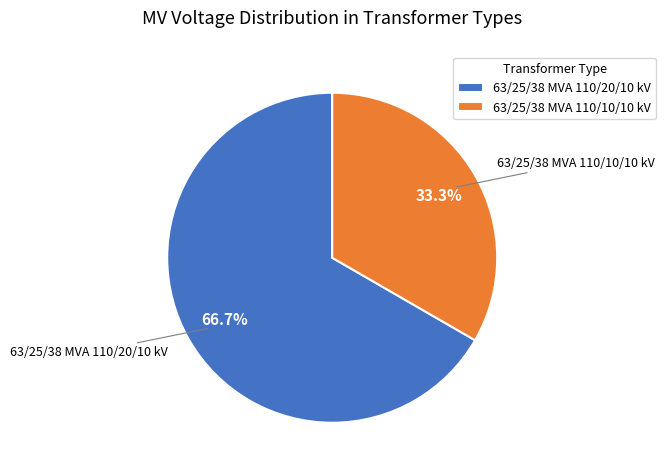

To the nearest percent, what percentage of the pie is 63/25/38 MVA 110/10/10 kV?

33%